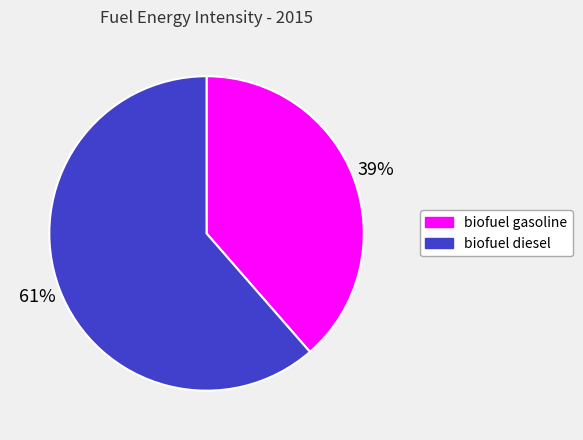

Which category accounts for the majority?

biofuel diesel